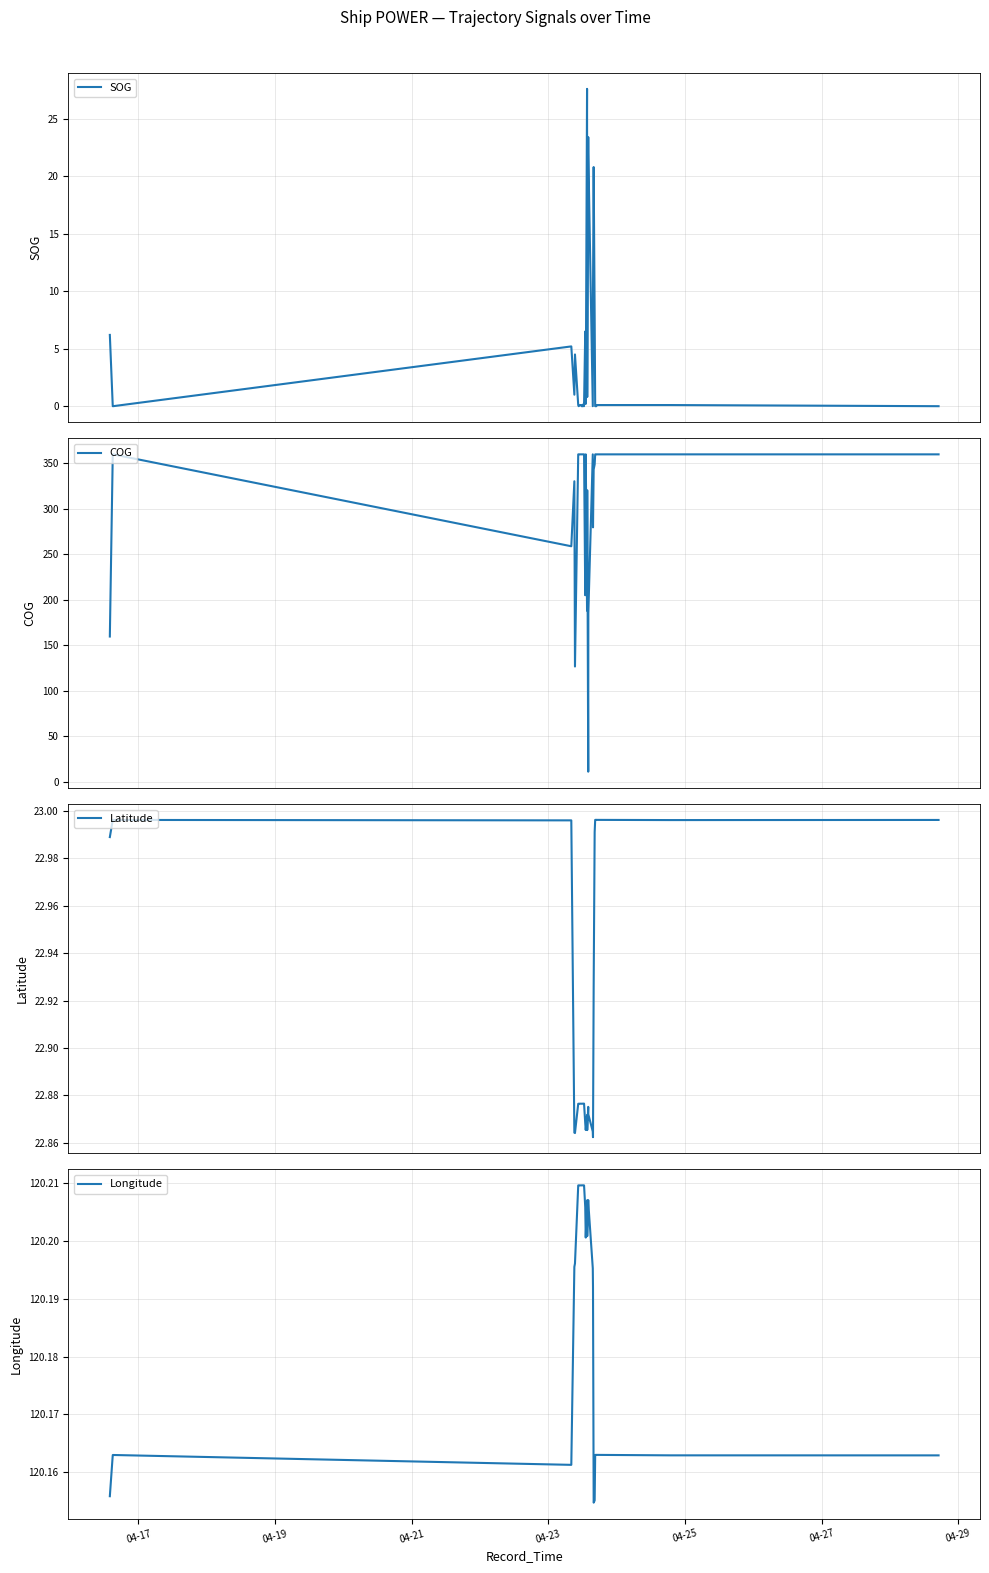

True or false: COG and Longitude intersect in this chart.

True